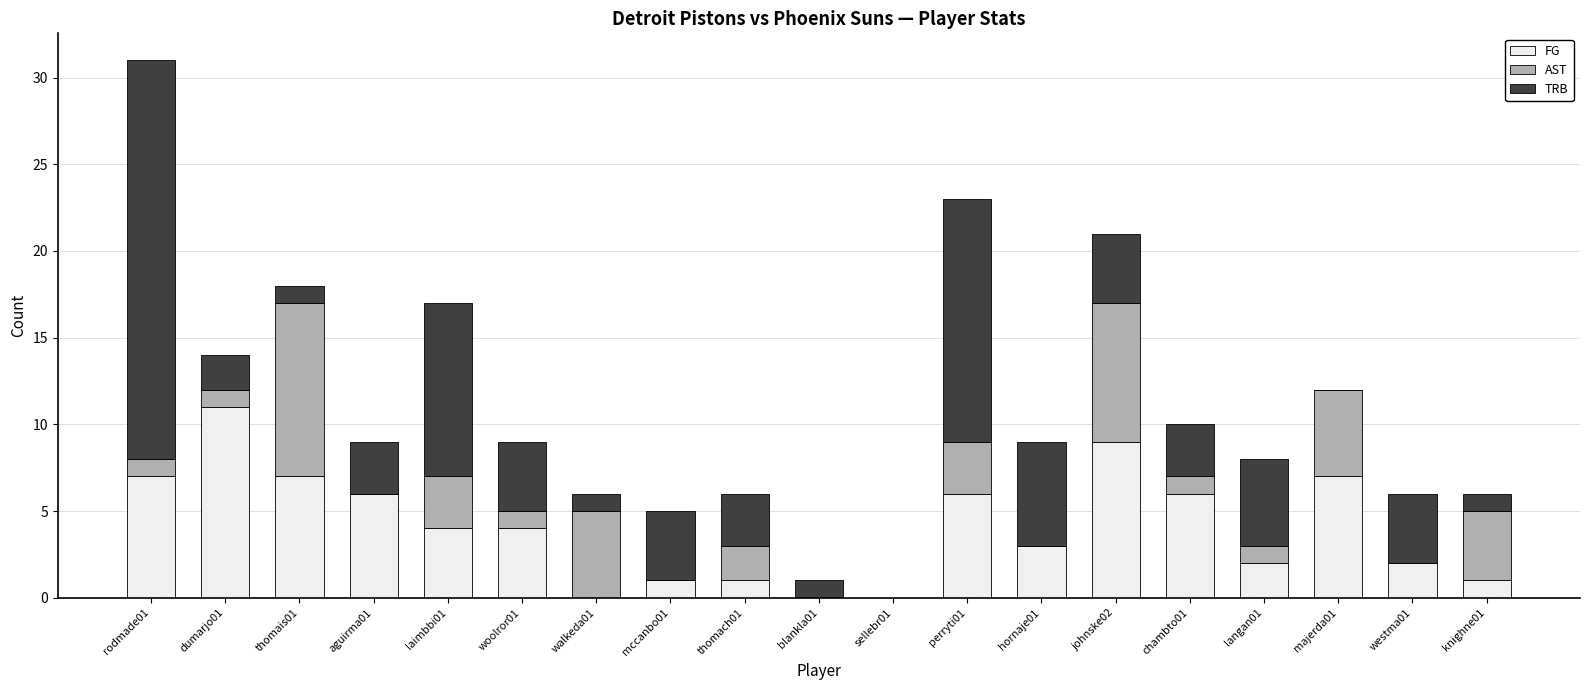

What is the sum of all FG values?

77